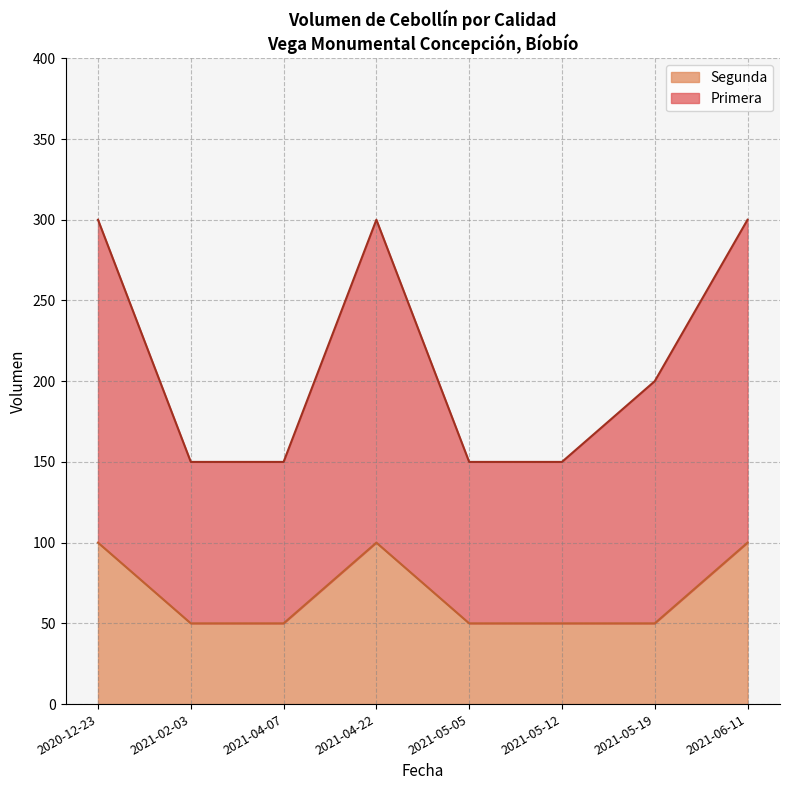

What is the value of the Primera point at the 6th from the left?

100